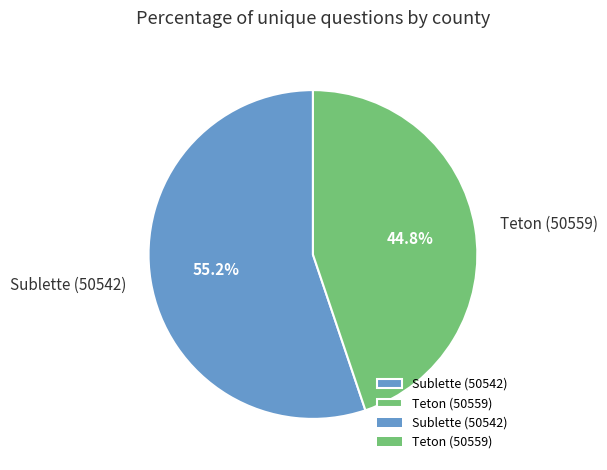

To the nearest percent, what portion does Teton (50559) represent?

45%